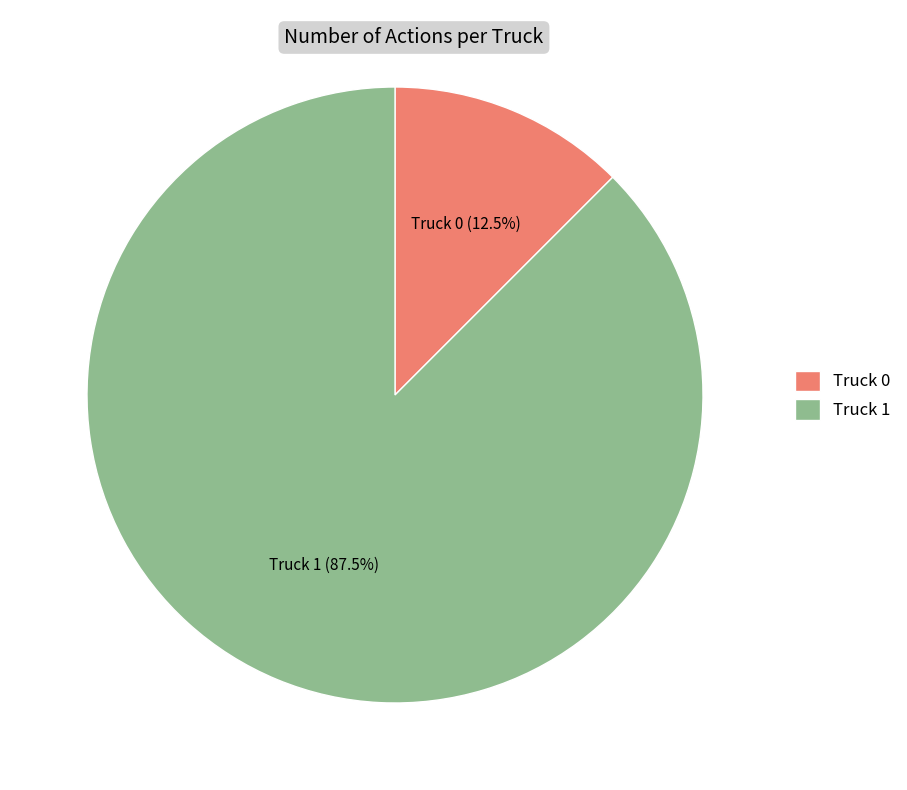

Is it true that Truck 0 is 2% of the pie?

False